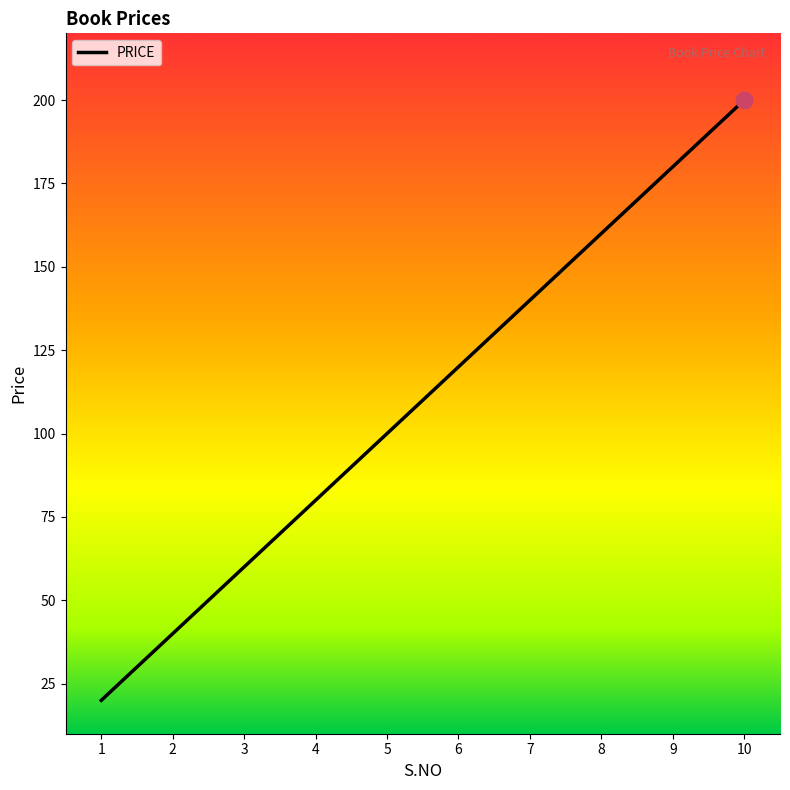

What is the greatest value displayed?

200